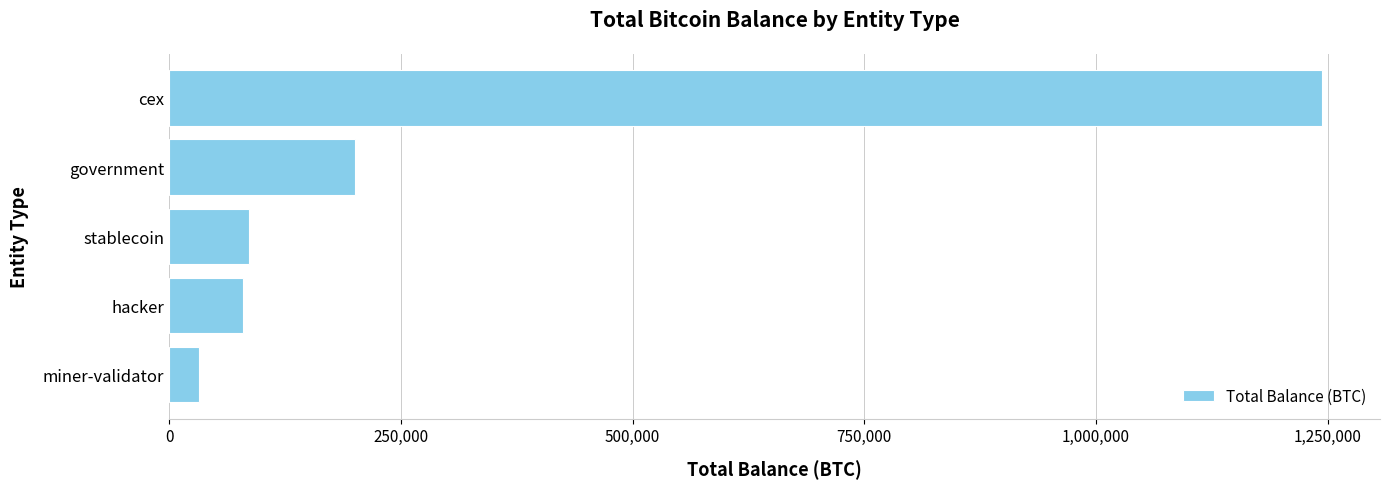

True or false: the data shows 94274.1 at government.

False